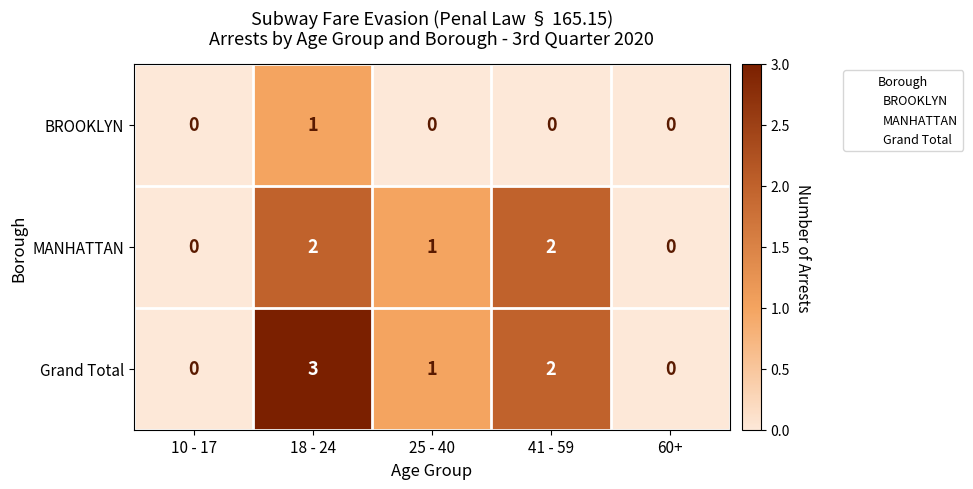

Which series has the largest total across all categories?

Grand Total